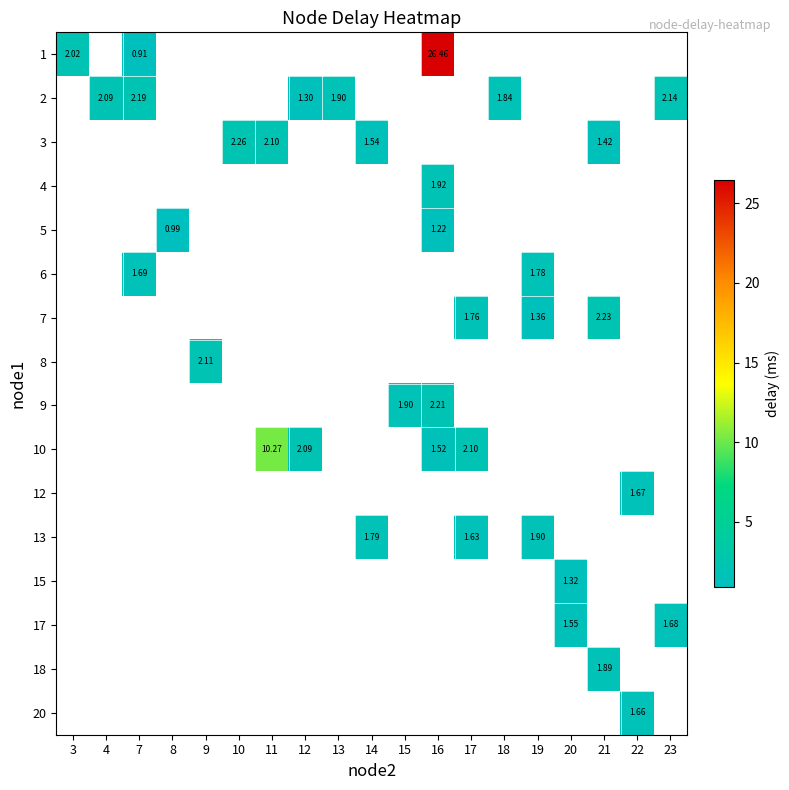

How many values in 3 are above zero?

4